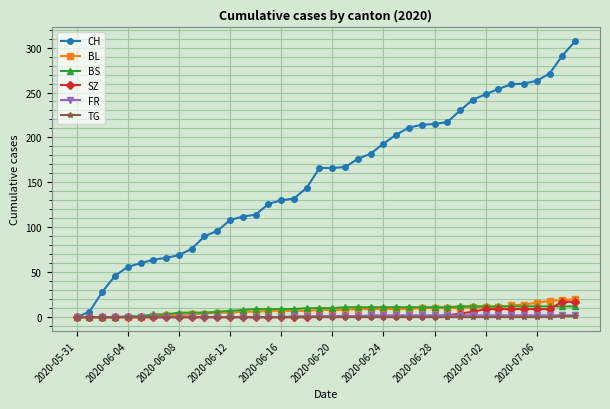

Which series has the largest total across all categories?

CH